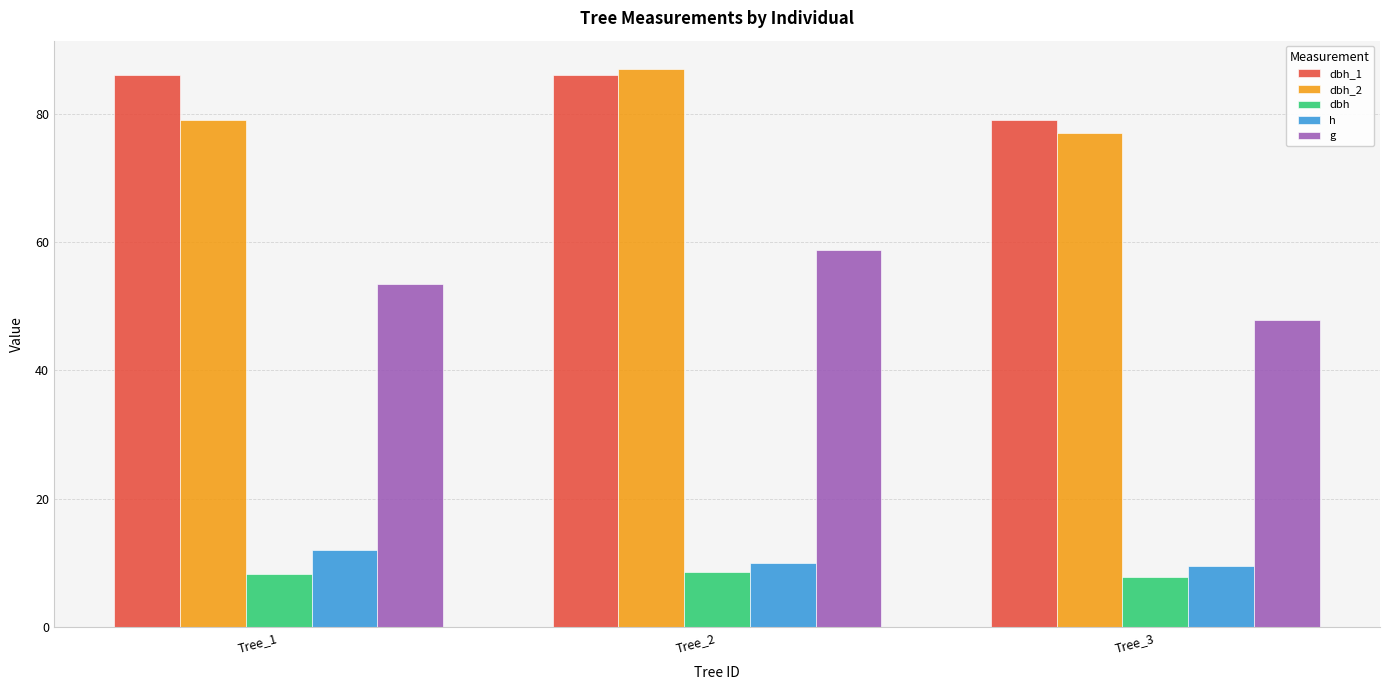

At how many categories does at least one series exceed 50?

3